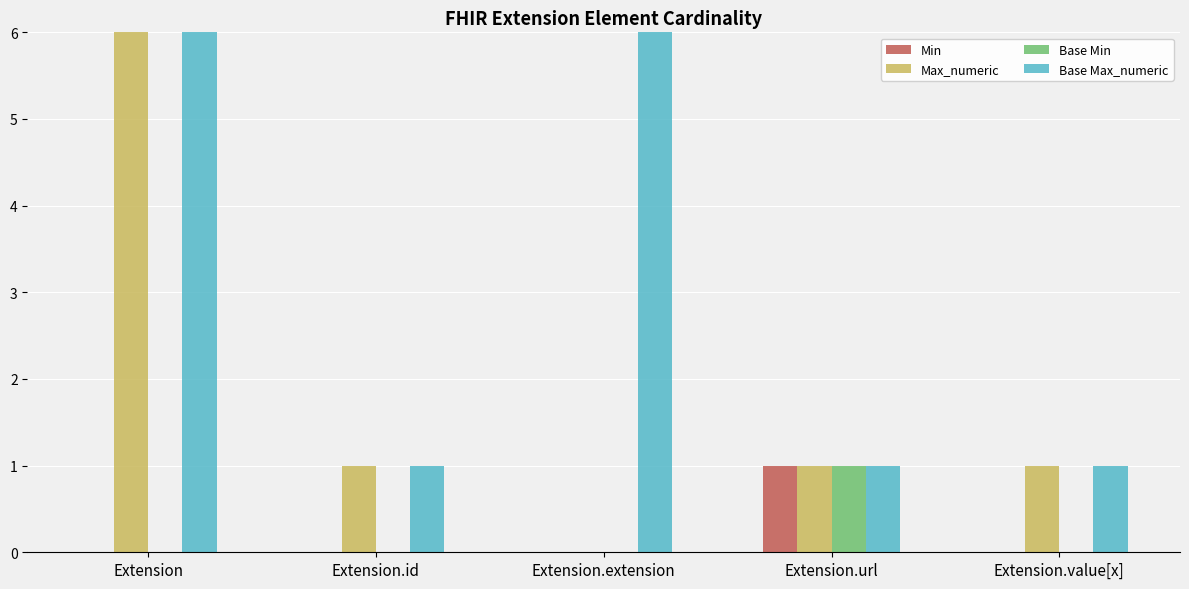

Reading left to right, list all the values displayed in this chart.

Min: 0	0	0	1	0
Max_numeric: 999	1	0	1	1
Base Min: 0	0	0	1	0
Base Max_numeric: 999	1	999	1	1